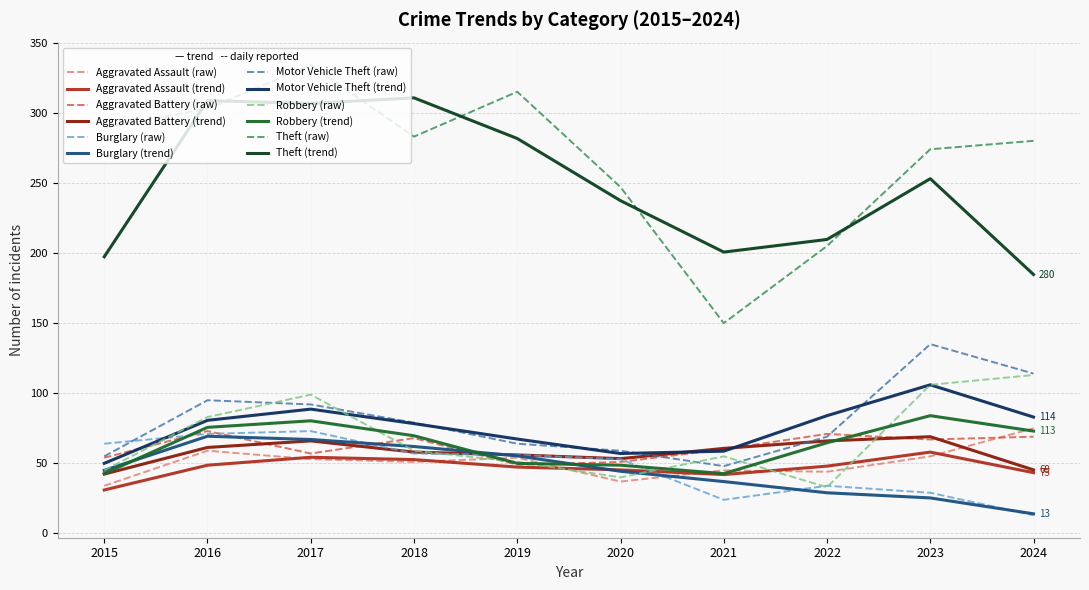

True or false: Theft (trend) and Motor Vehicle Theft (trend) intersect in this chart.

False